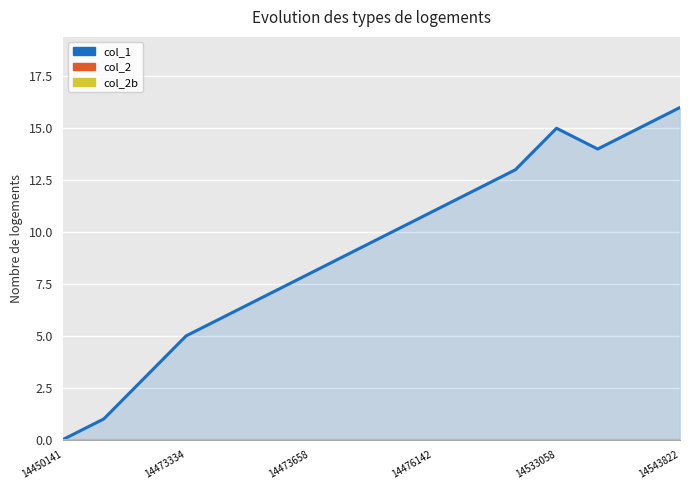

List the series in order of their peak value, lowest first.

col_2, col_2b, col_1